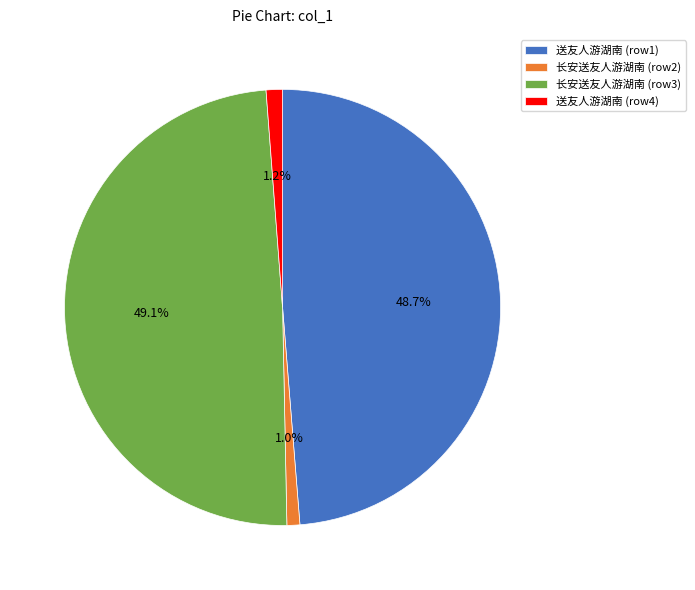

Between 送友人游湖南 (row4) and 长安送友人游湖南 (row3), which is larger?

长安送友人游湖南 (row3)